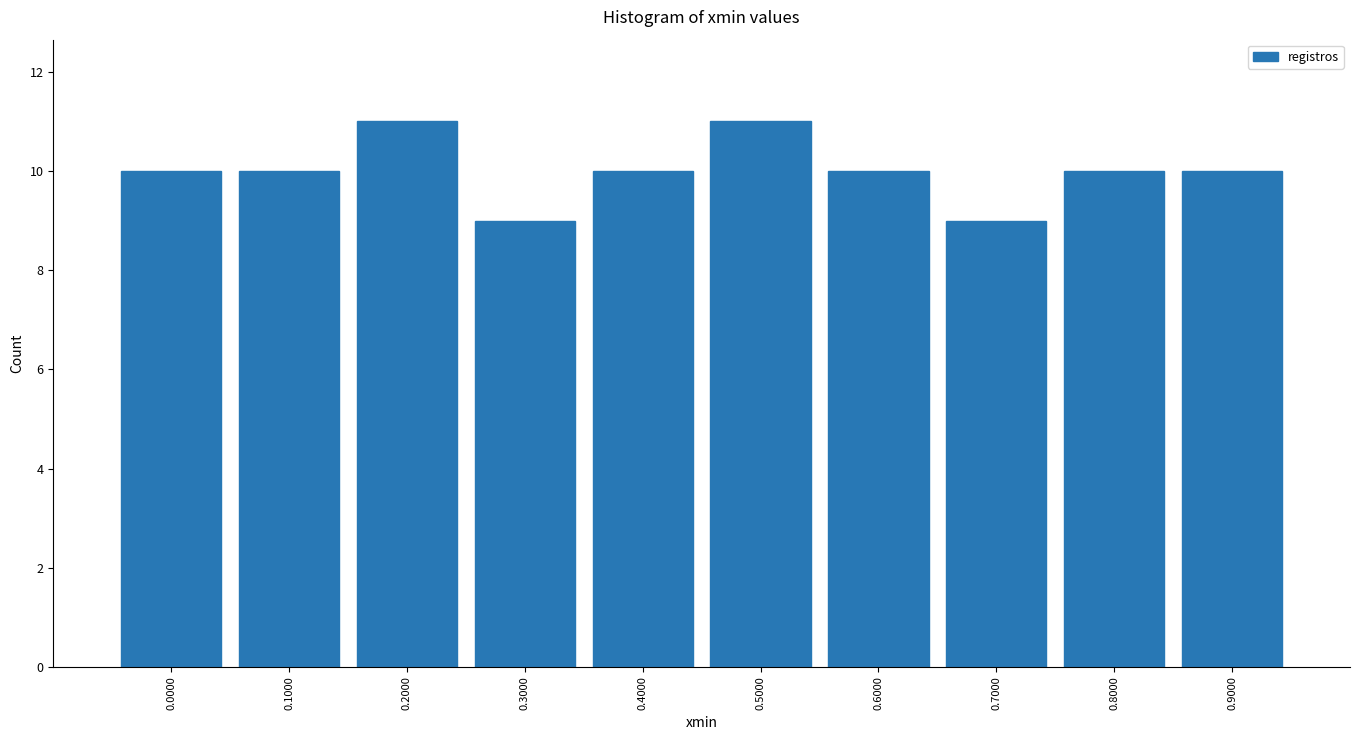

Reading left to right, what are all the values shown in this chart?

10	10	11	9	10	11	10	9	10	10